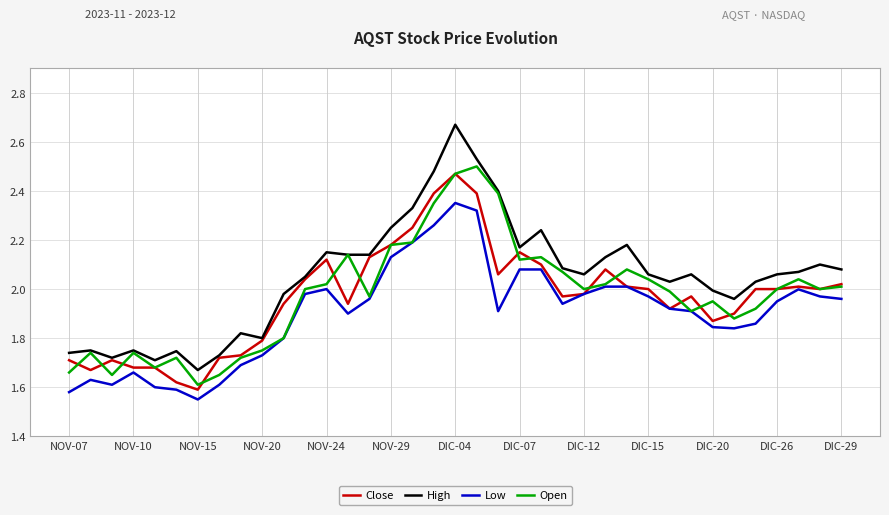

True or false: High and Low cross at least once.

False